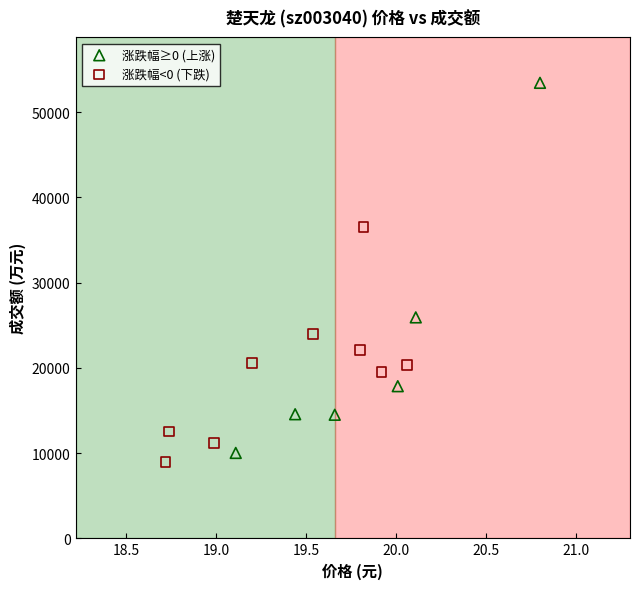

Which series has the largest Y range (max minus min)?

涨跌幅≥0 (上涨)